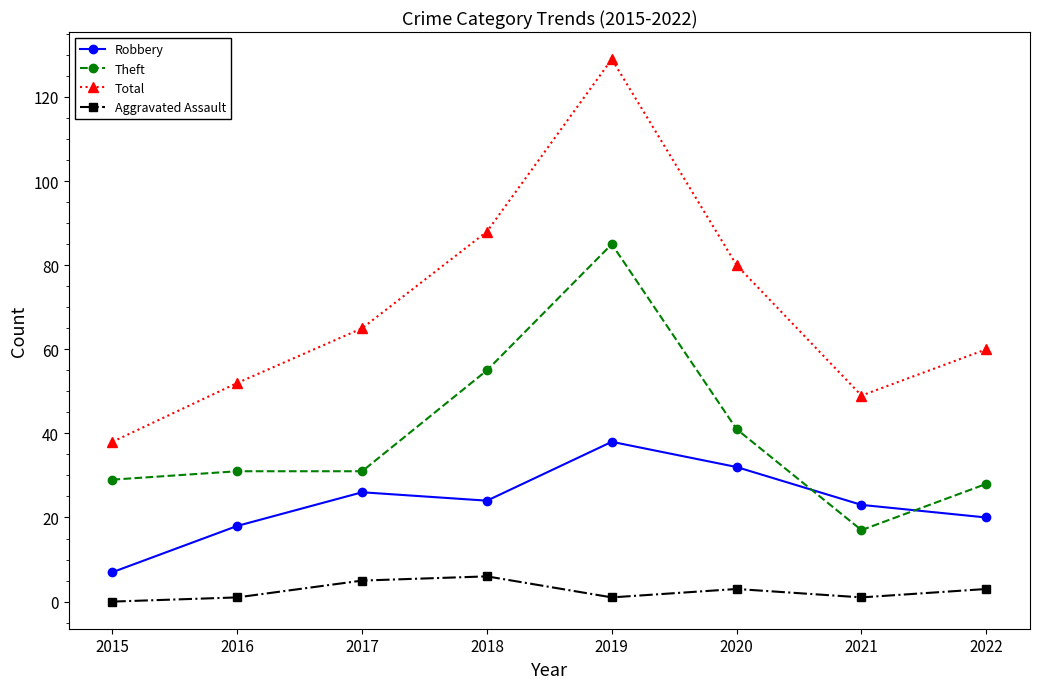

Does the chart display data point markers on the line(s)?

Yes